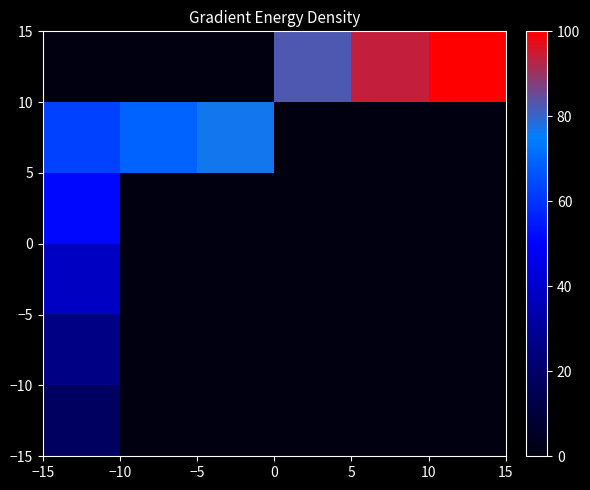

How many series are shown in this chart?

6